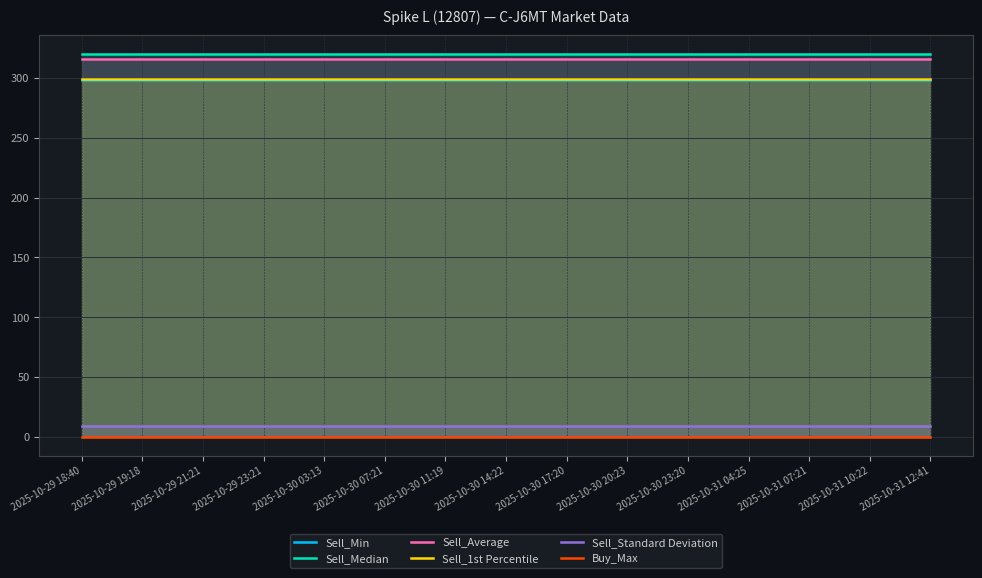

Does the chart display data point markers on the line(s)?

No